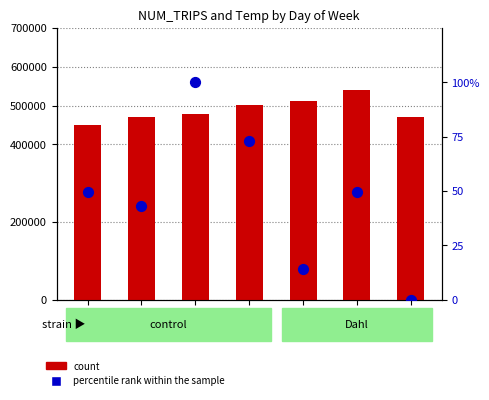

At which category is the sum across all series the highest?

Sat